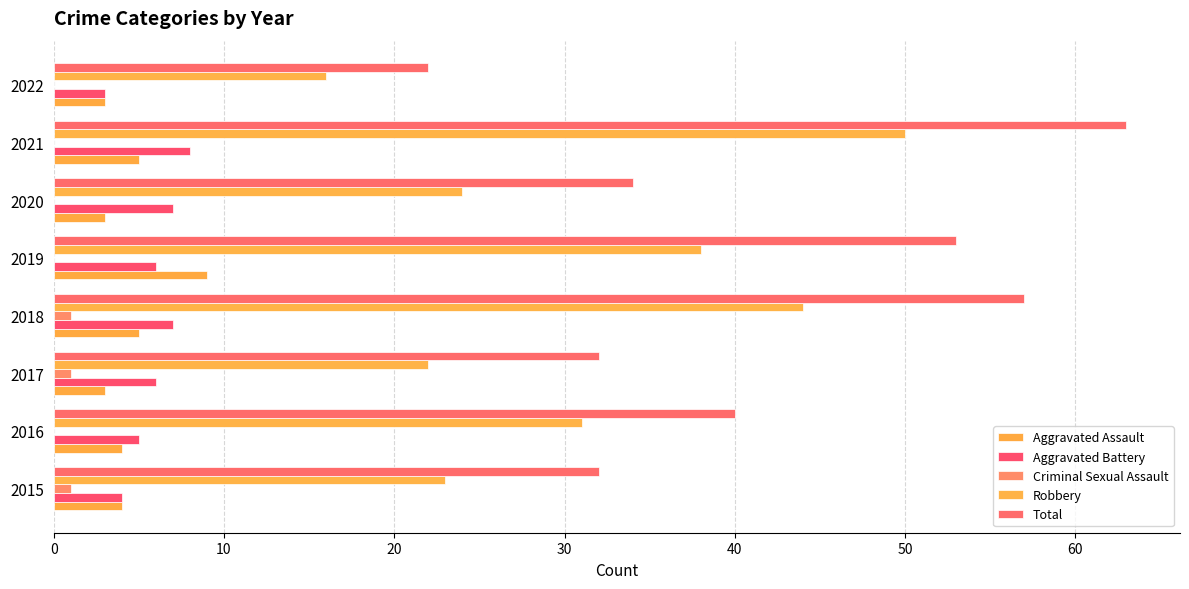

How many data points does each series have?

8